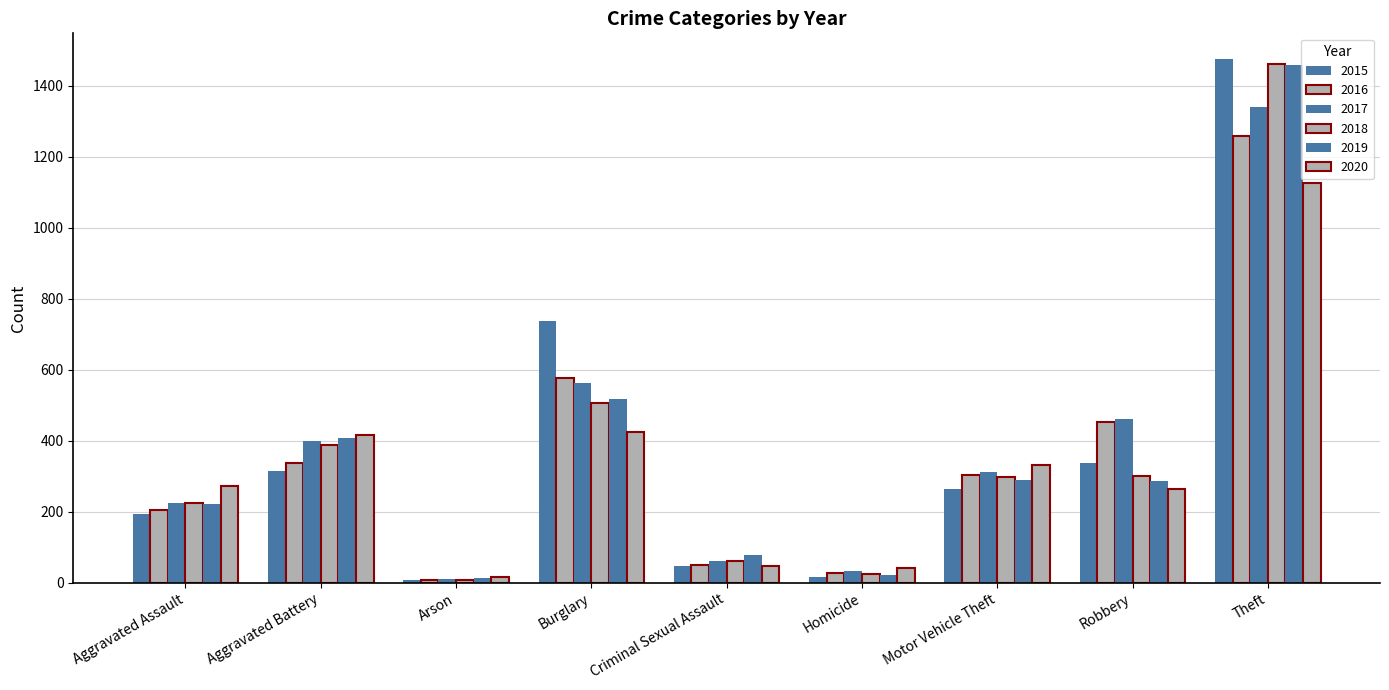

How many series are shown in this chart?

6